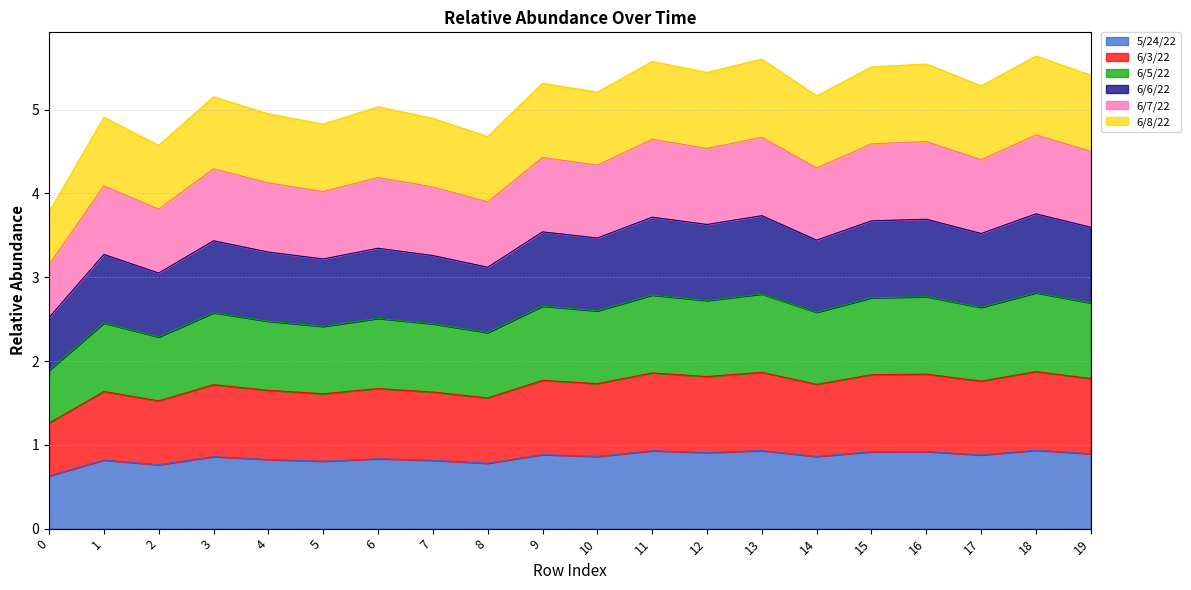

What is the maximum value for 5/24/22?

0.9